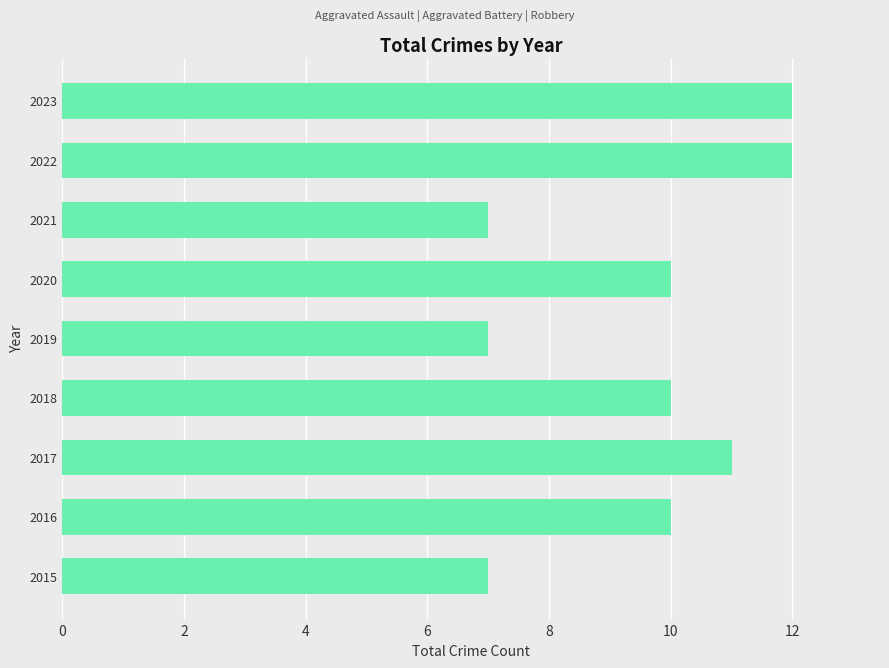

Count the values in the range 7 to 11.

7